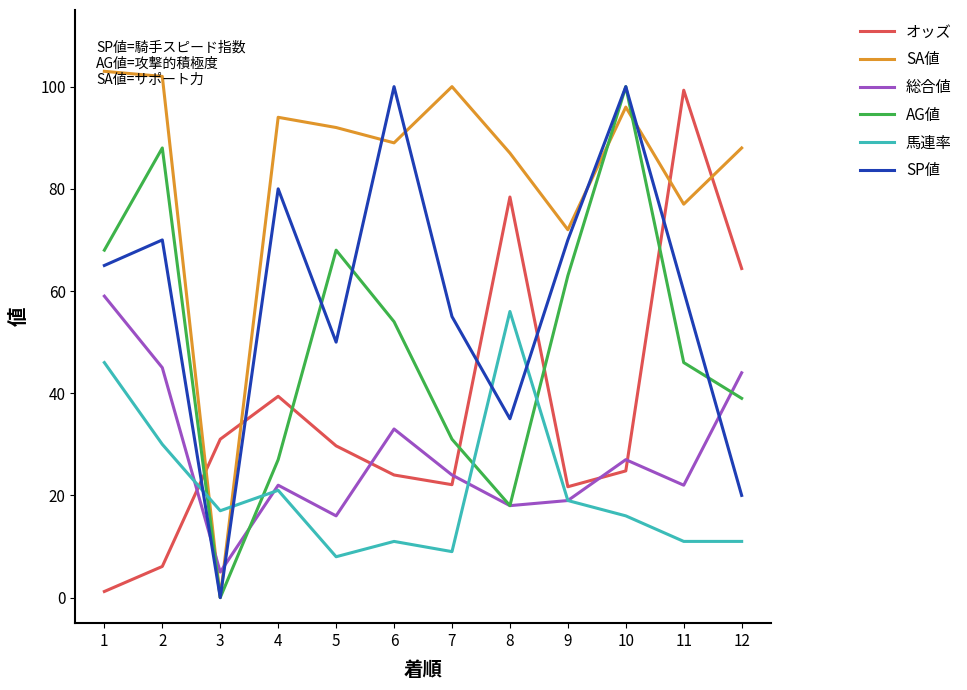

Which series has the widest spread of values?

SA値